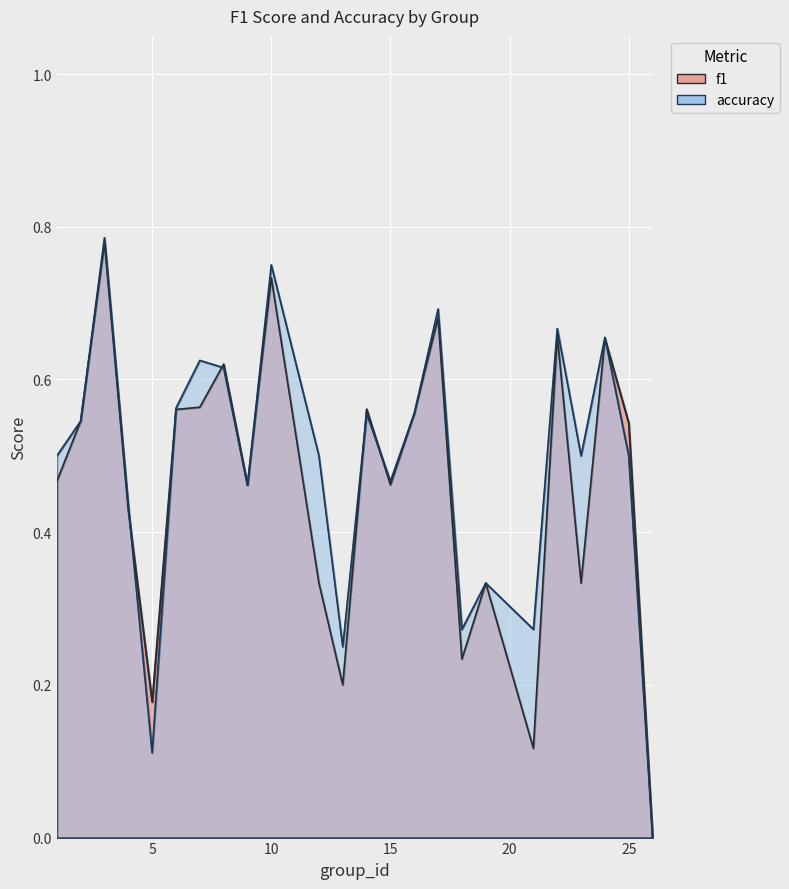

What are all the series names shown in the legend?

f1, accuracy